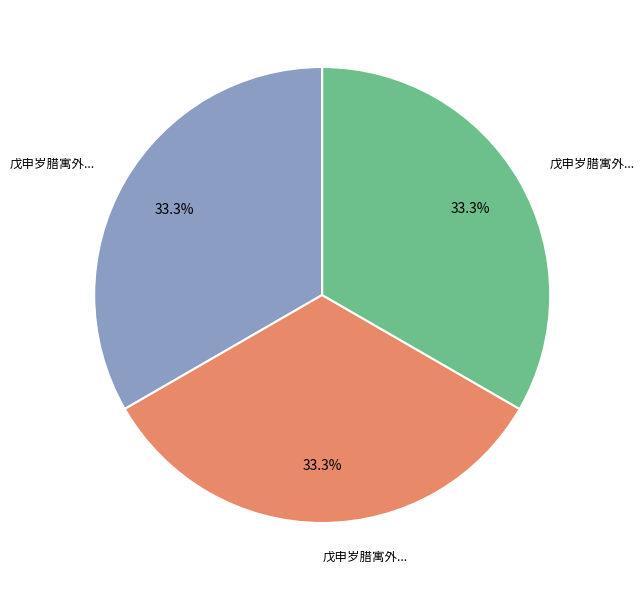

Is there any slice that represents more than half of the pie?

No